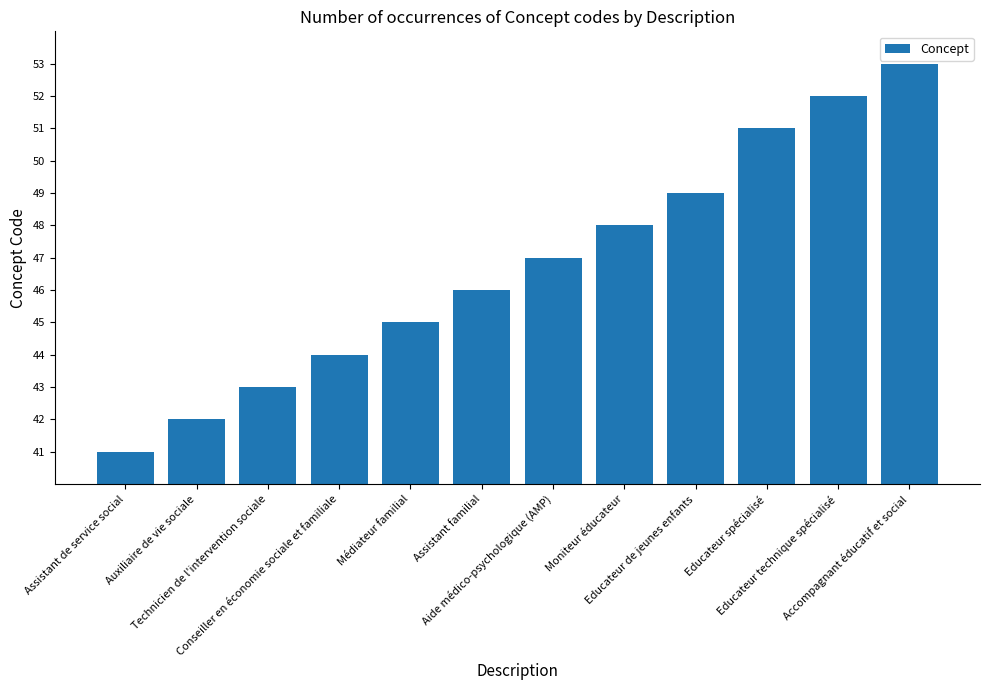

What is the sum of all values?

561